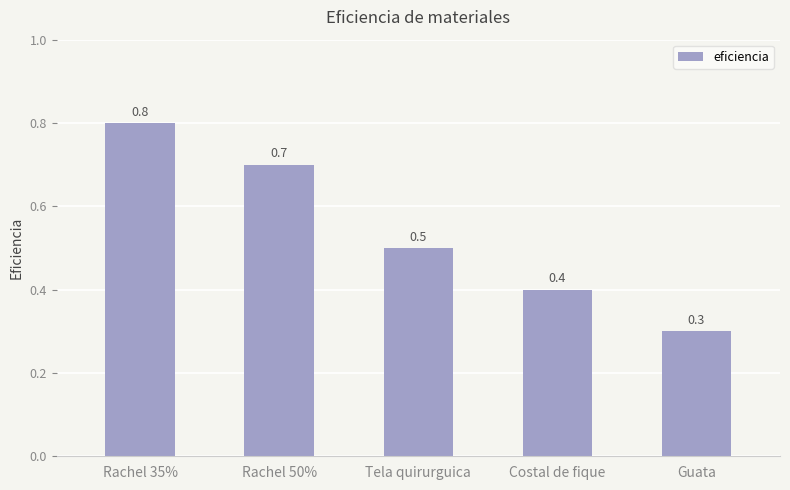

What is the maximum value shown in the chart?

0.8